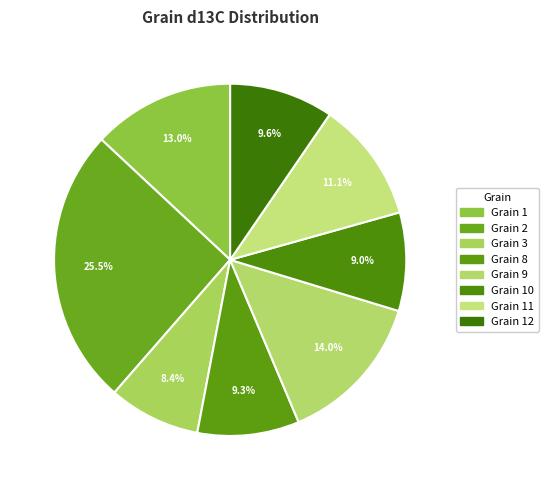

Which slice is the largest?

2